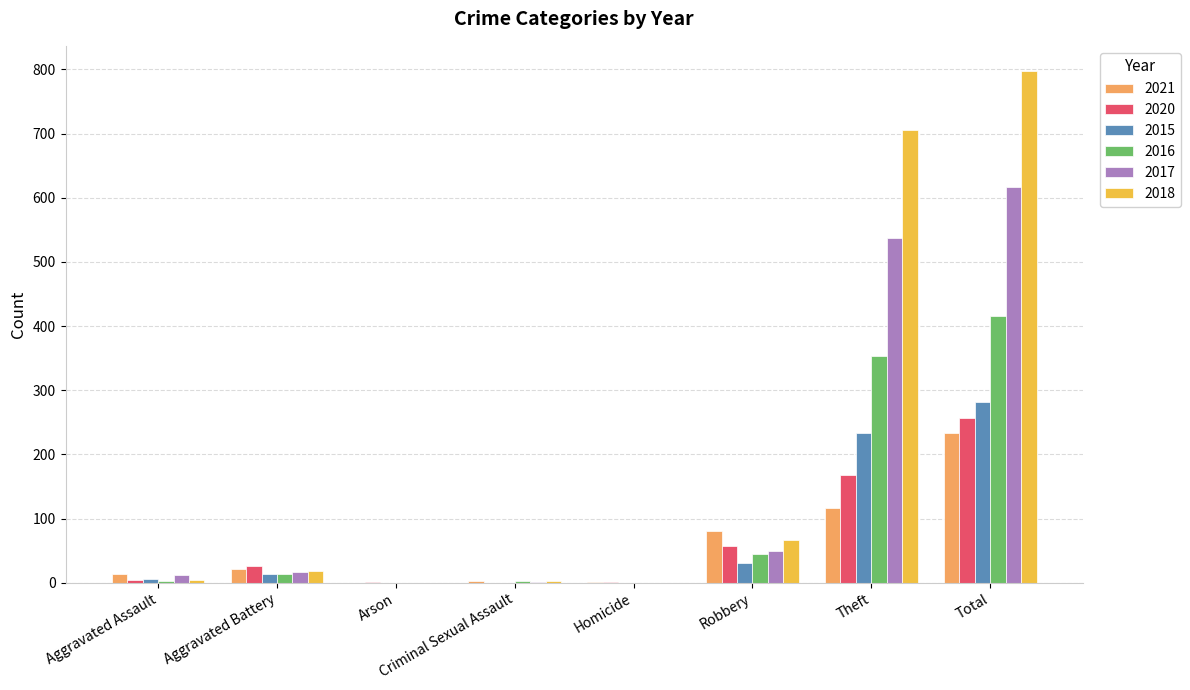

The value of 2017 at Theft is 789. True or false?

False